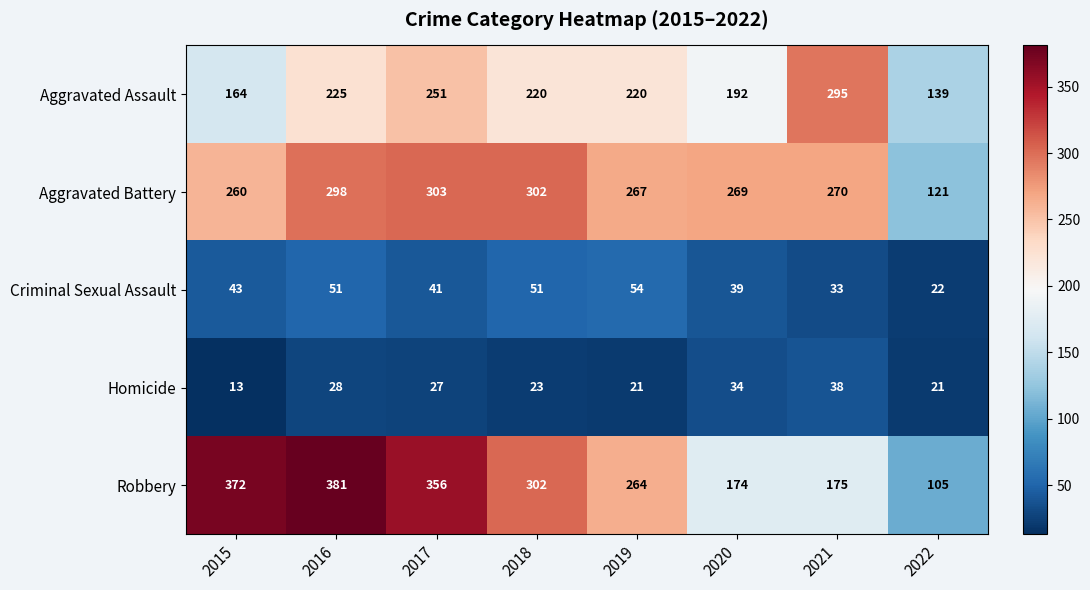

At 2016, list the series in order from largest to smallest.

Robbery, Aggravated Battery, Aggravated Assault, Criminal Sexual Assault, Homicide